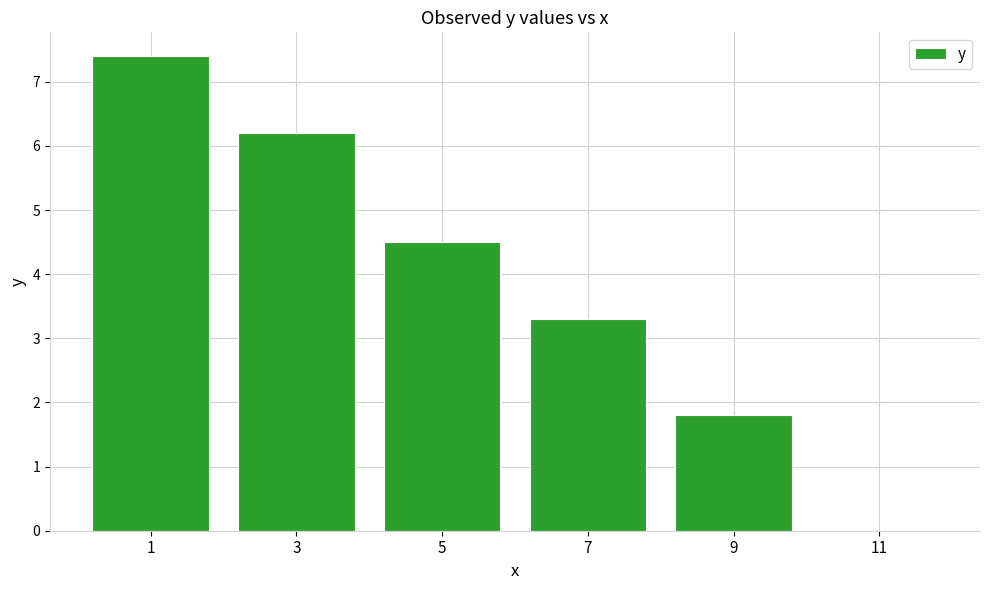

Reading left to right, transcribe all the data shown in this chart.

1=7.4	3=6.2	5=4.5	7=3.3	9=1.8	11=0.0